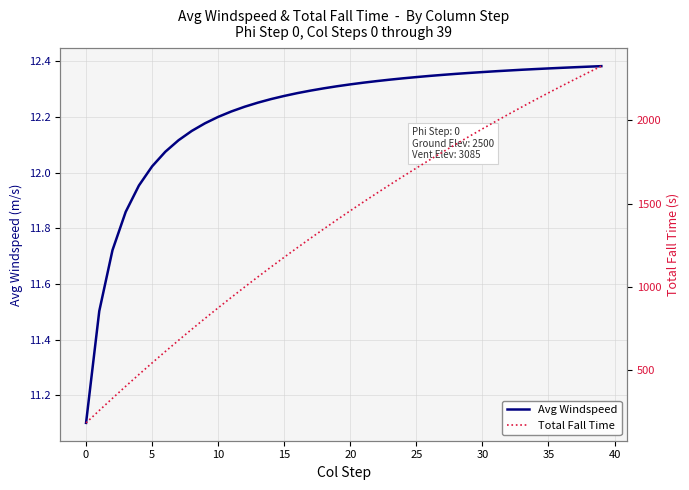

Which series has the widest spread of values?

Total Fall Time